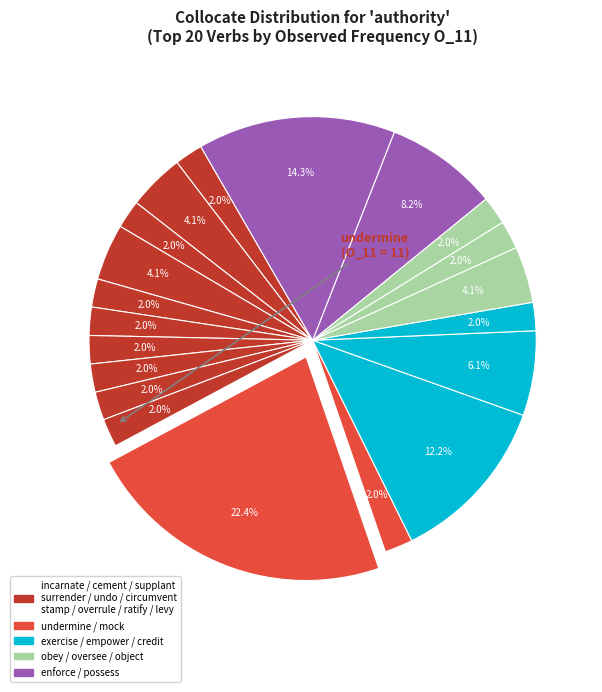

Does any single category account for the majority?

No